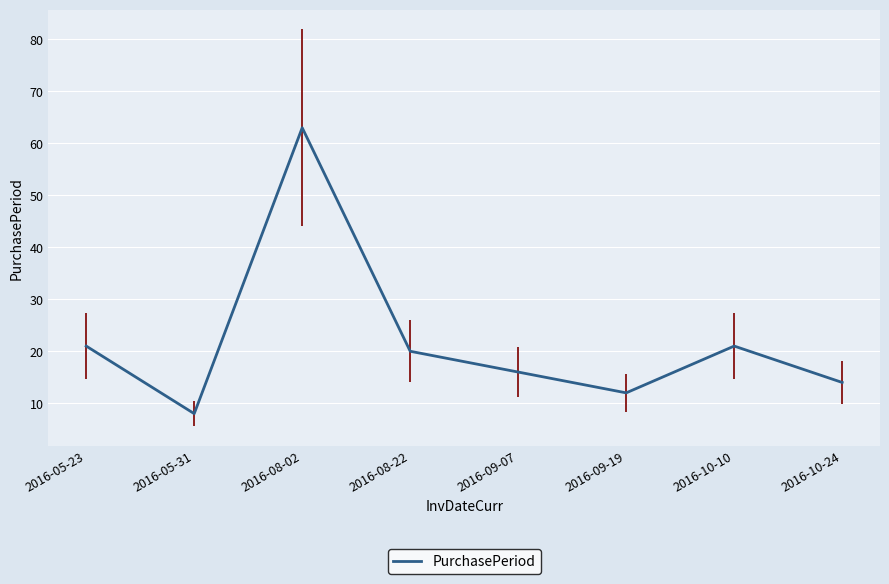

At which label does the data first exceed 20?

2016-05-23